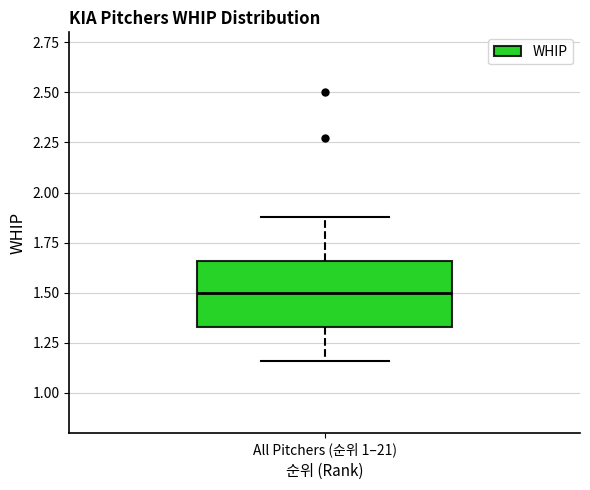

Transcribe this box plot: give where the median line is, the range the box spans, and where the two whiskers end, as read against the y-axis. The values are not printed on the chart, so give them approximately, as read against the axis.

median 1.50, box 1.35 to 1.65, whiskers 1.15 to 1.90